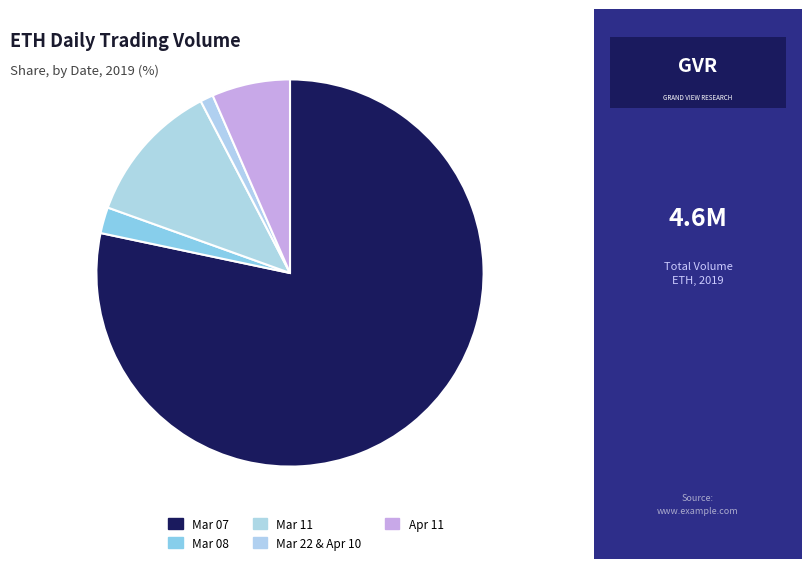

Count the number of slices in the pie.

5